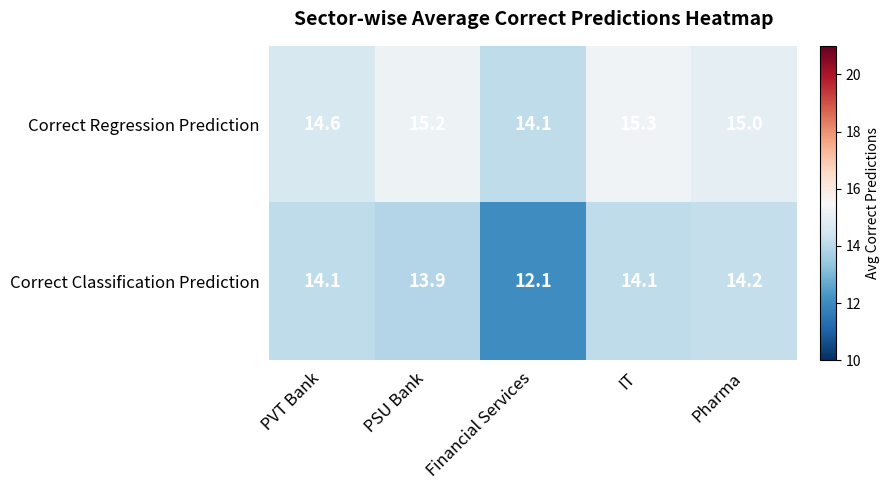

What is the minimum value shown in the chart?

12.1